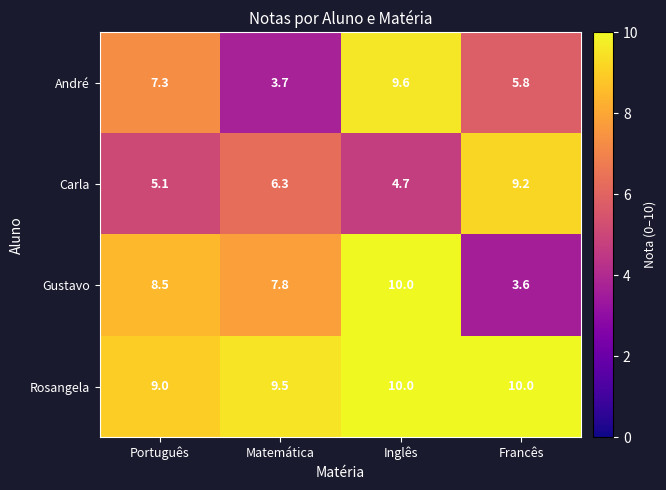

What is the average value of the André series?

6.6